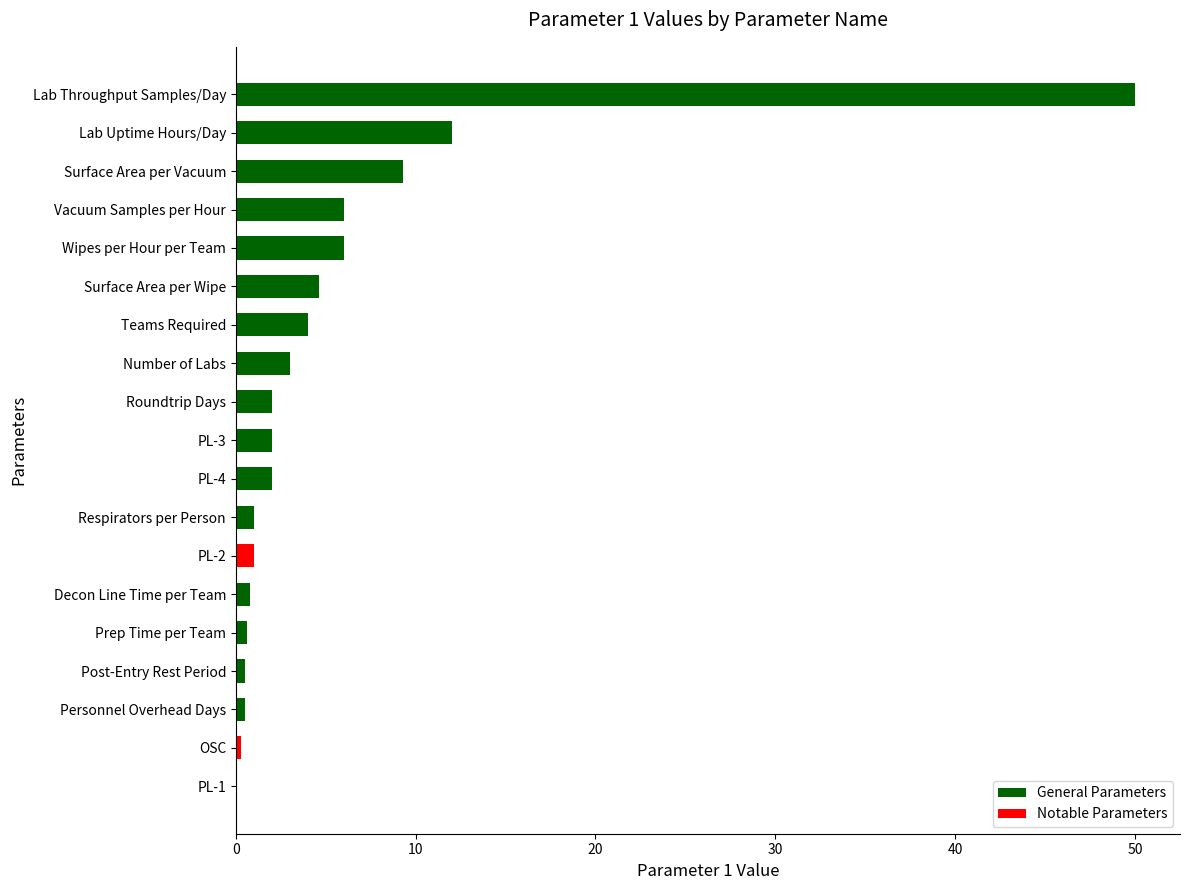

Is it true that the value at Vacuum Samples per Hour is 8.3?

False